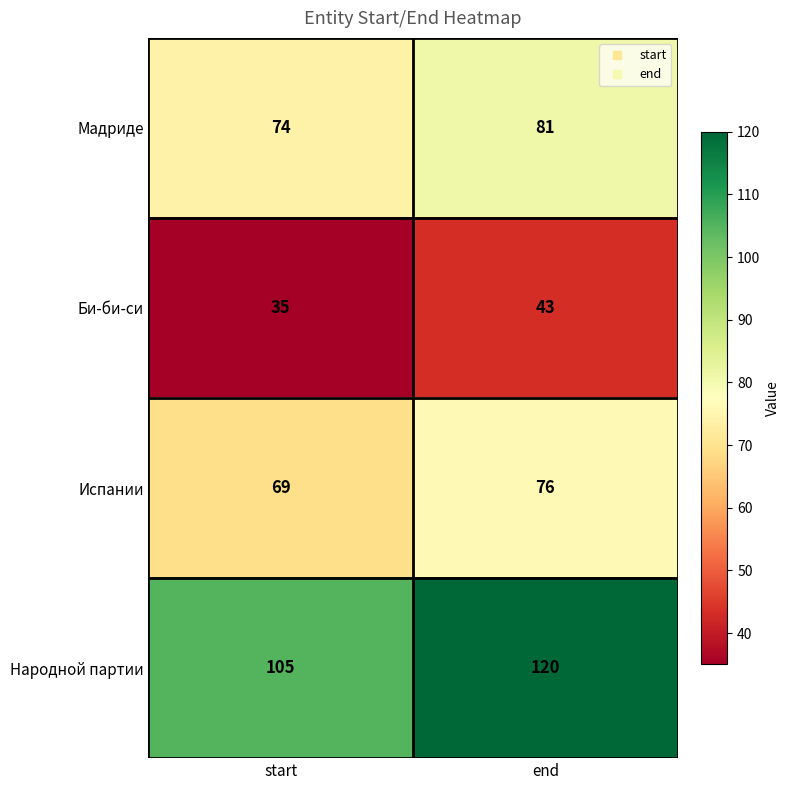

What is the total value across all series at end?

320